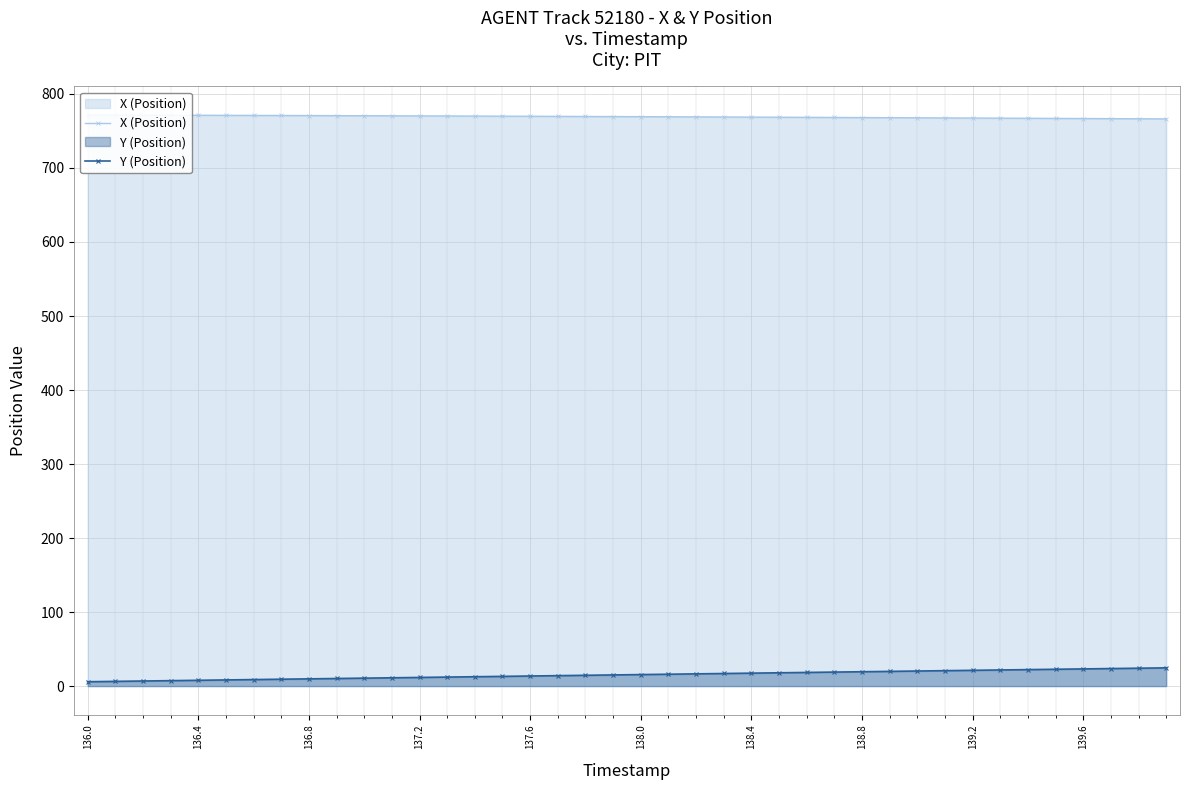

True or false: Y (Position) and X (Position) cross at least once.

False